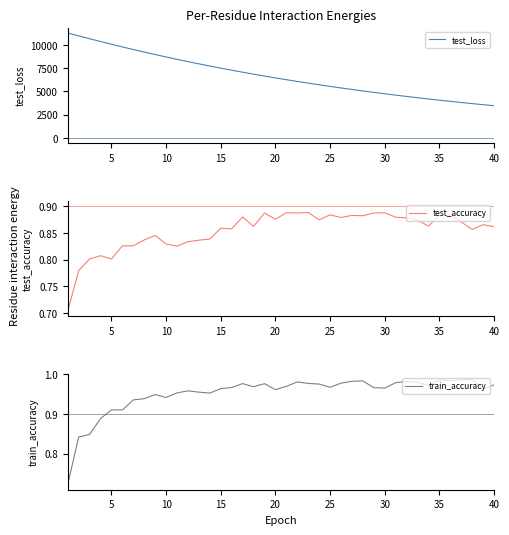

What are all the series names shown in the legend?

test_loss, test_accuracy, train_accuracy